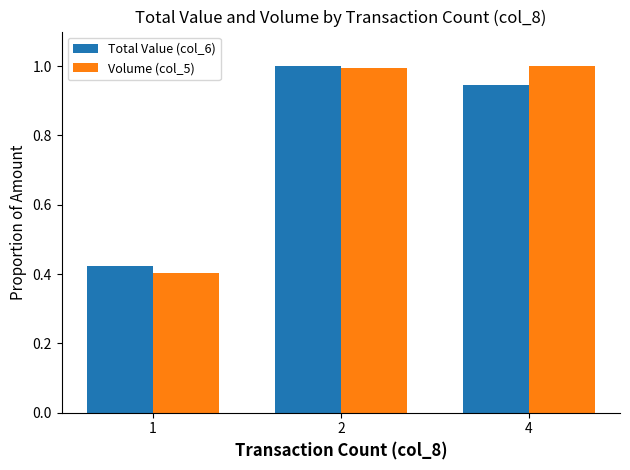

What is the difference between the Volume (col_5) values at 4 and 1?

0.6